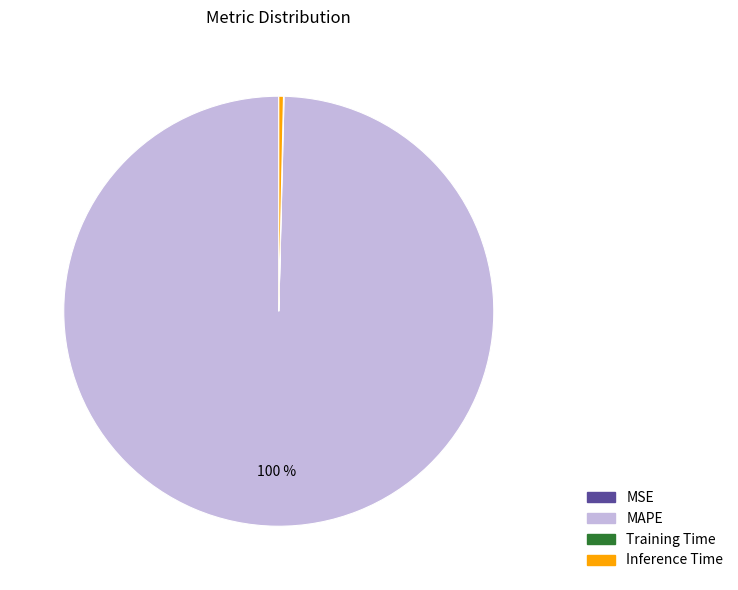

Is it true that MAPE is 100% of the pie?

True